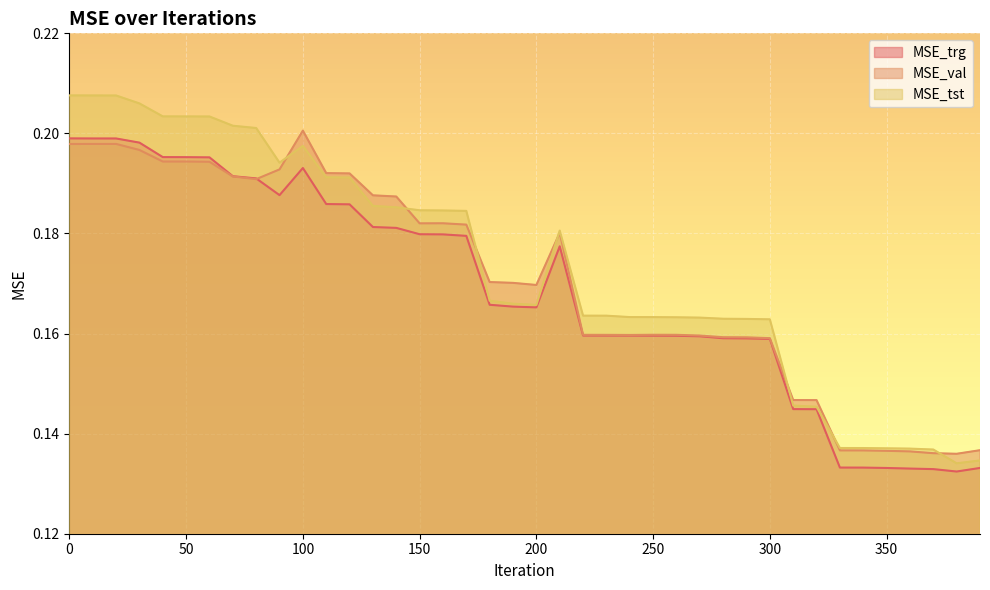

At how many categories does at least one series exceed 0?

40